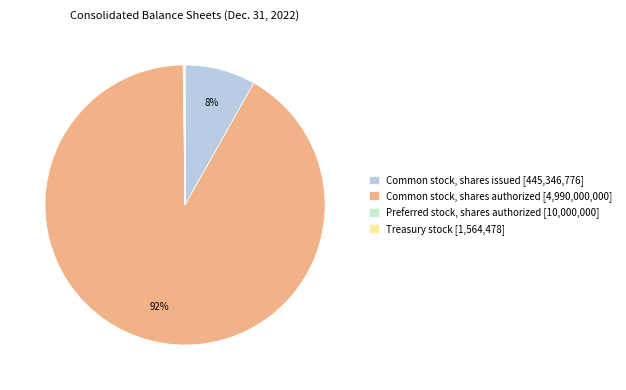

To the nearest percent, what is the average slice percentage?

25%